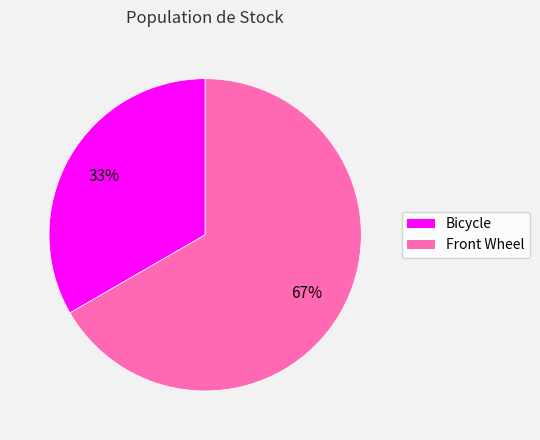

The Front Wheel slice represents 60% of the pie. True or false?

False